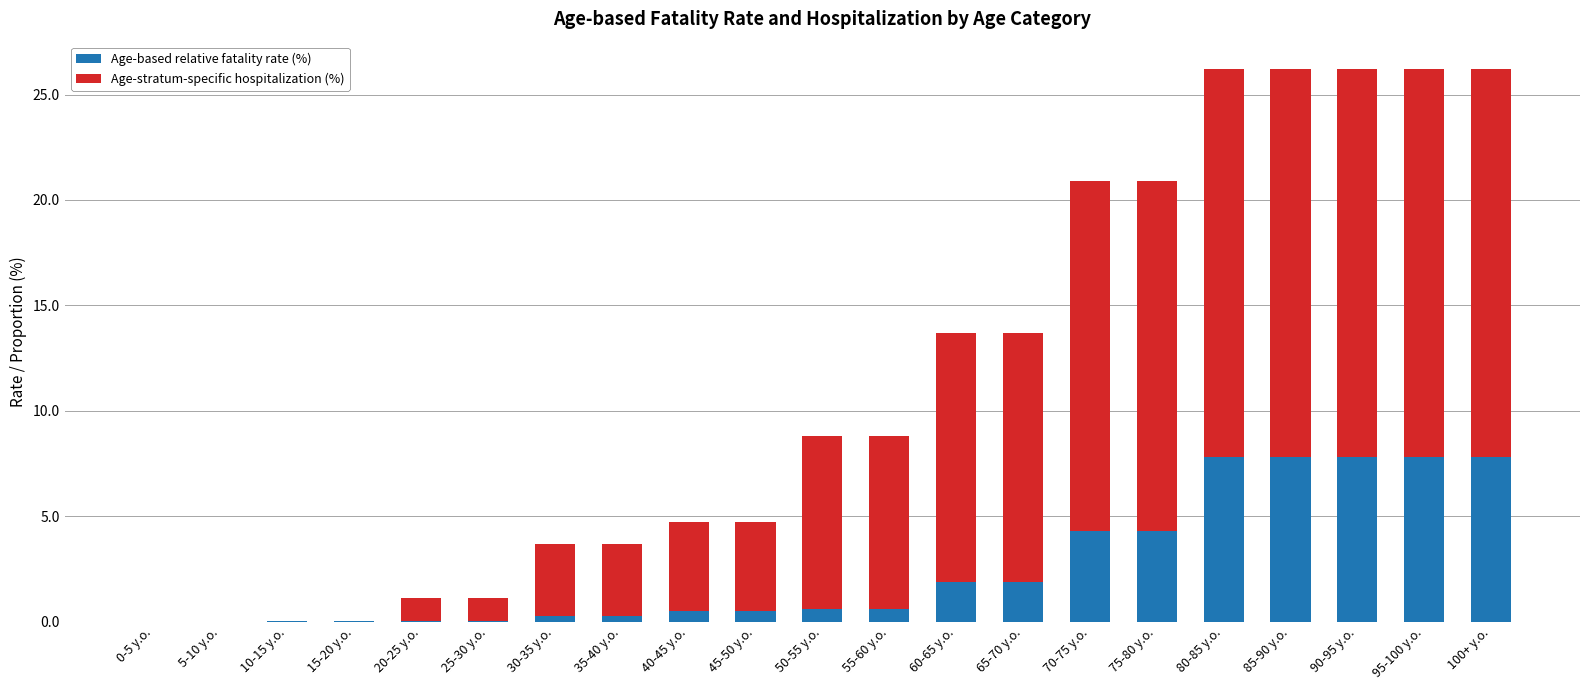

What is the total value across all series at 90-95 y.o.?

26.2